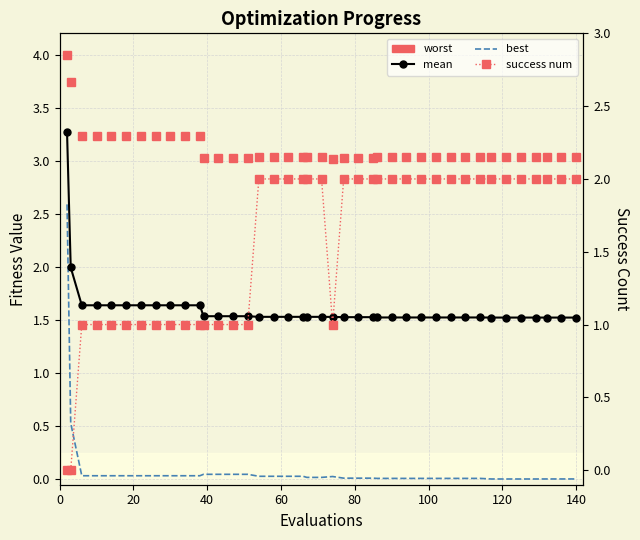

What is the difference between the maximum and minimum values in the success num series?

2.0